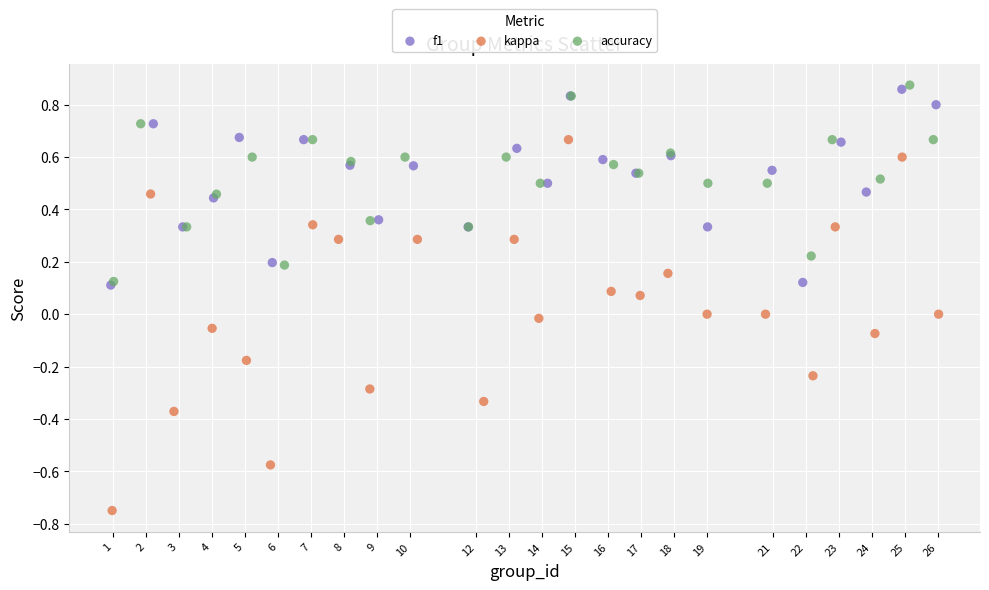

Which series contains the highest Y value?

accuracy